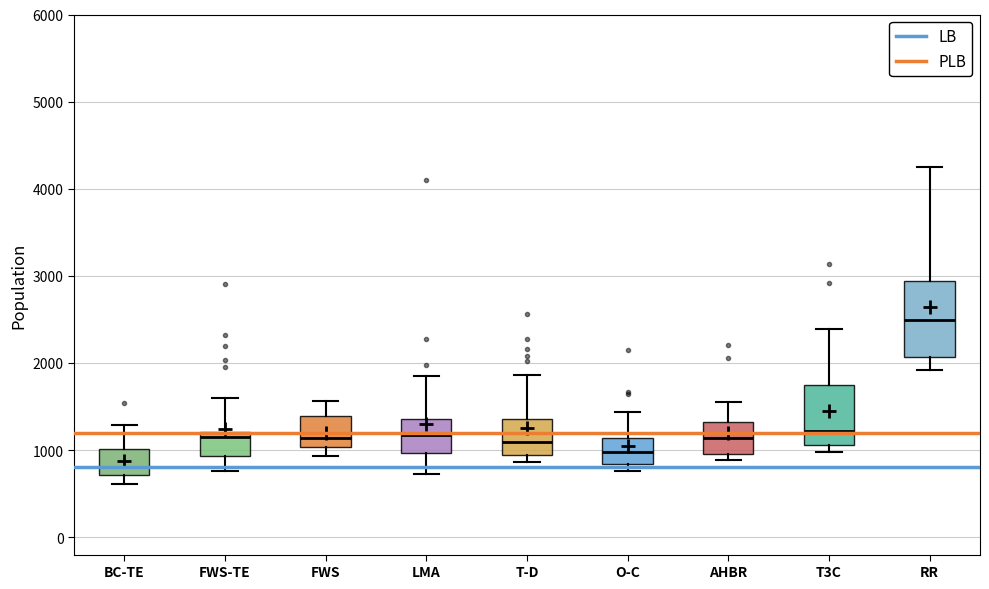

Where is the lower edge of the box for FWS-TE on the y-axis? The values are not printed on the chart, so give them approximately, as read against the axis.

900